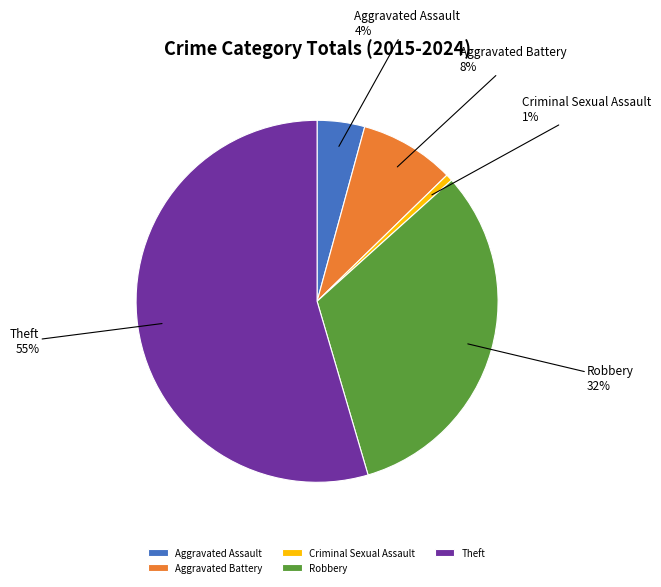

Rank the categories by value from highest to lowest.

Theft, Robbery, Aggravated Battery, Aggravated Assault, Criminal Sexual Assault